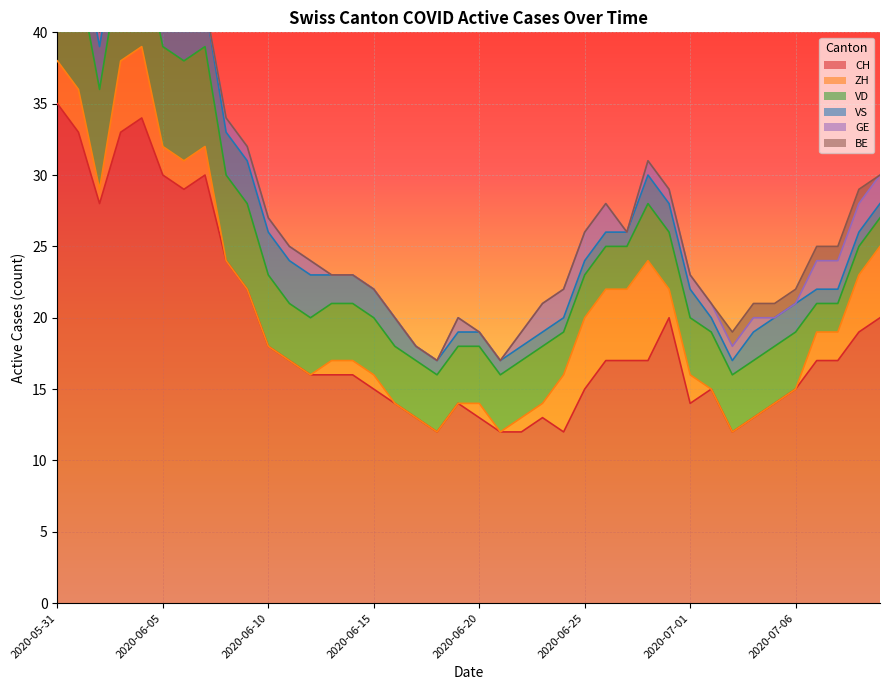

At which label is GE closest to 1?

2020-06-02